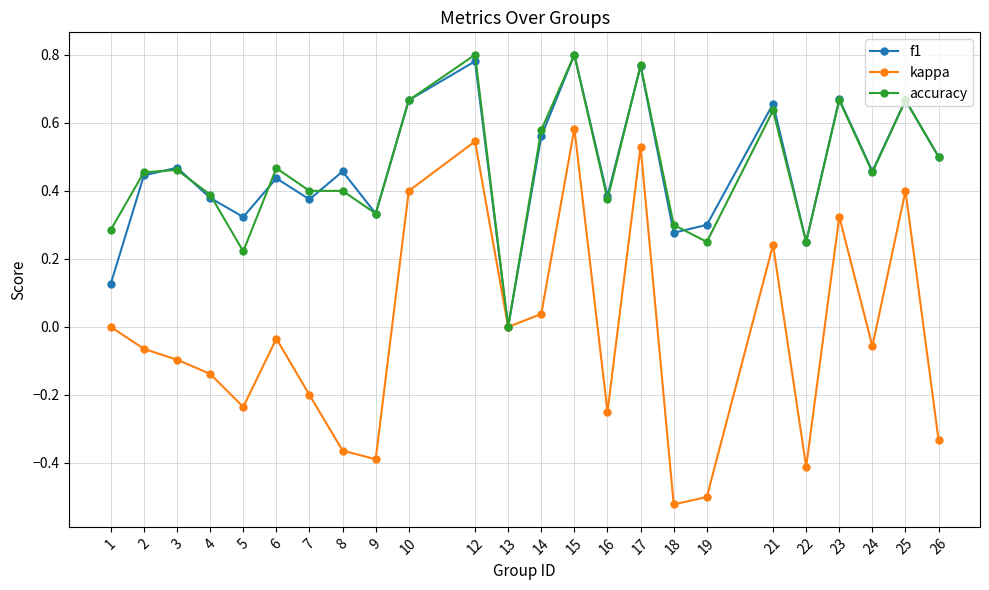

How many lines are shown in the chart?

3